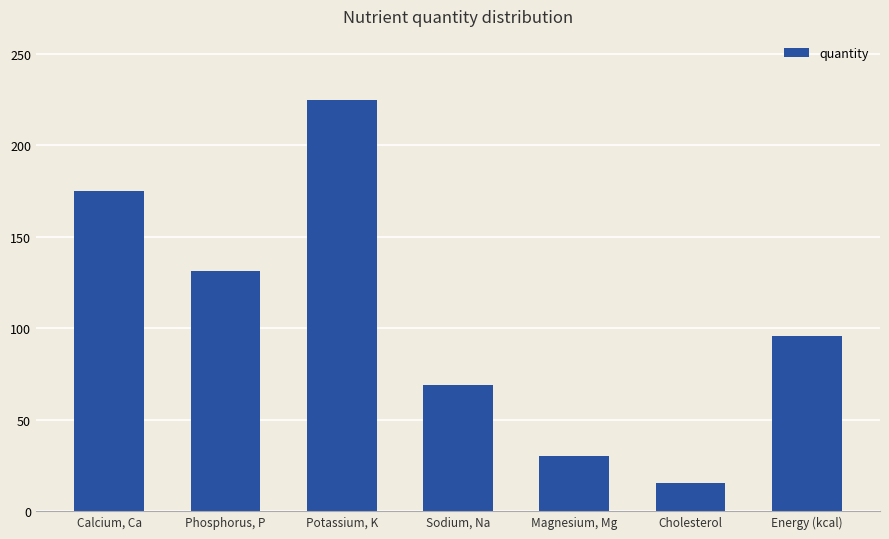

What is the label of the 7th bar from the left?

Energy (kcal)